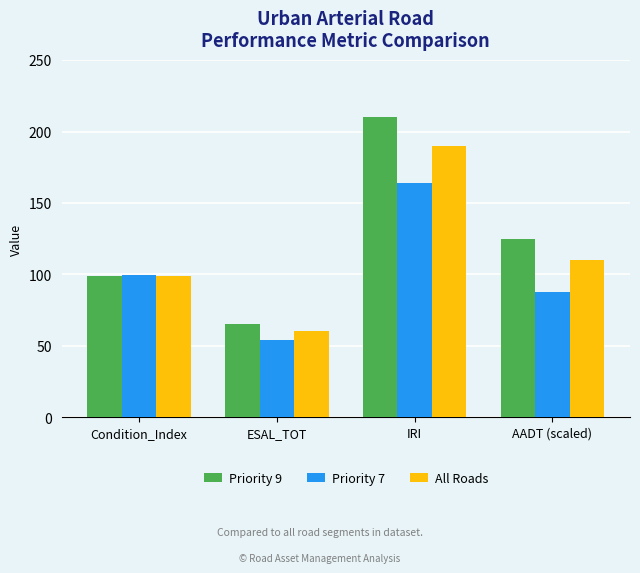

How many bars are there in total?

12